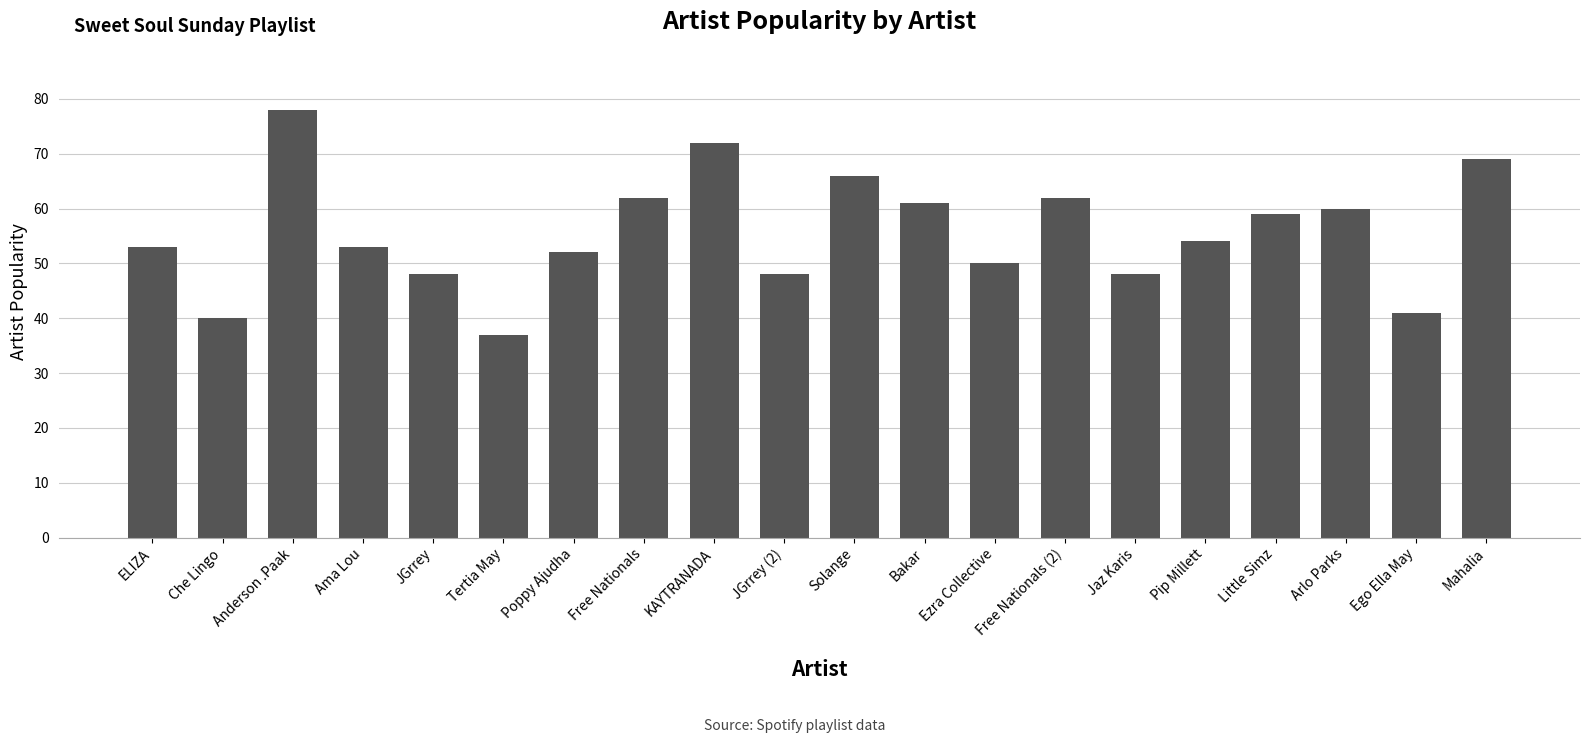

What is the approximate value at ELIZA, to the nearest 5?

55